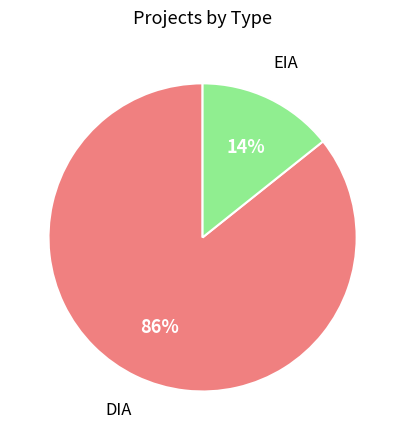

Does any single category account for the majority?

Yes